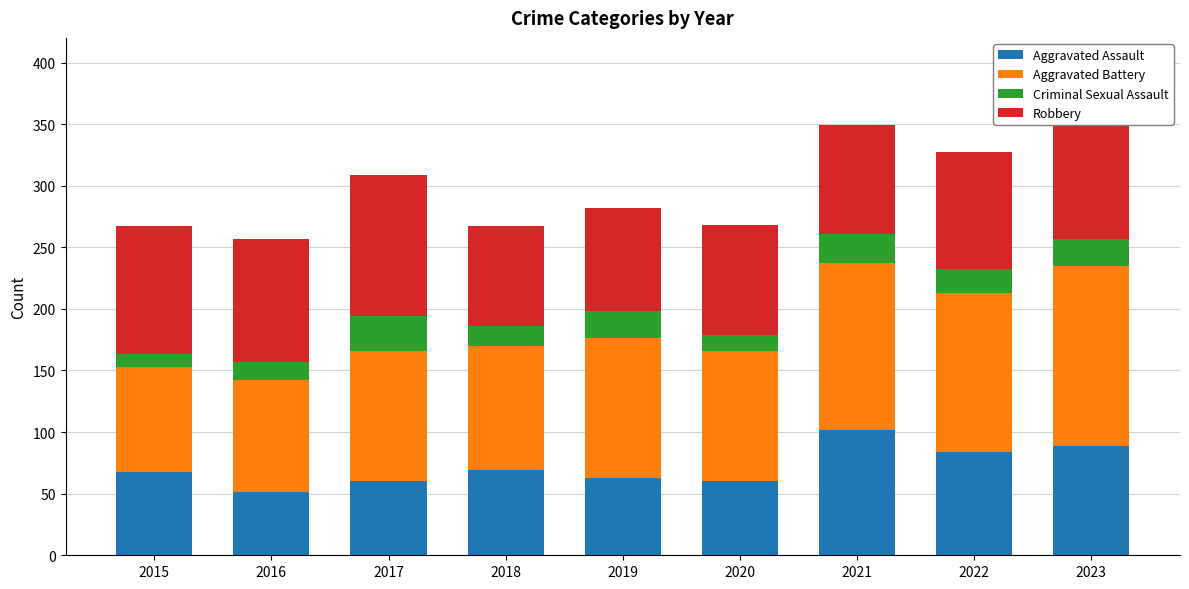

Is it true that Aggravated Assault equals 57 at 2023?

False